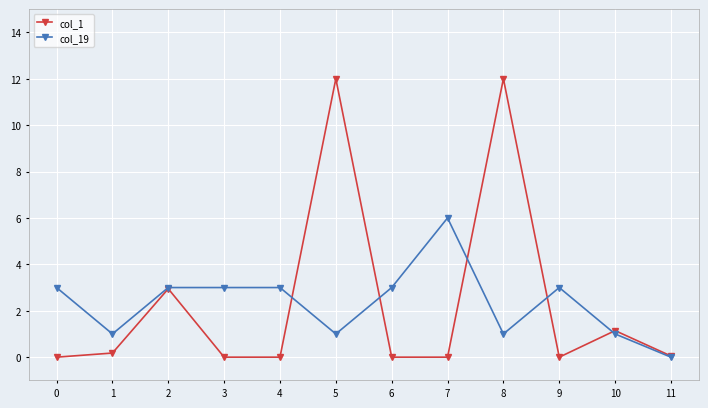

Between 3 and 7, which series saw the biggest shift?

col_19